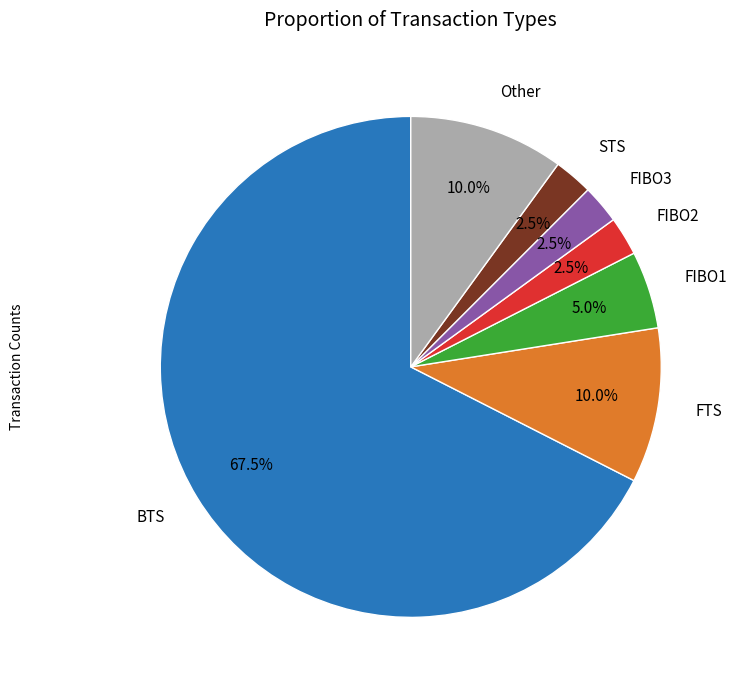

Combined, do FIBO1 and FTS account for over 50%?

No